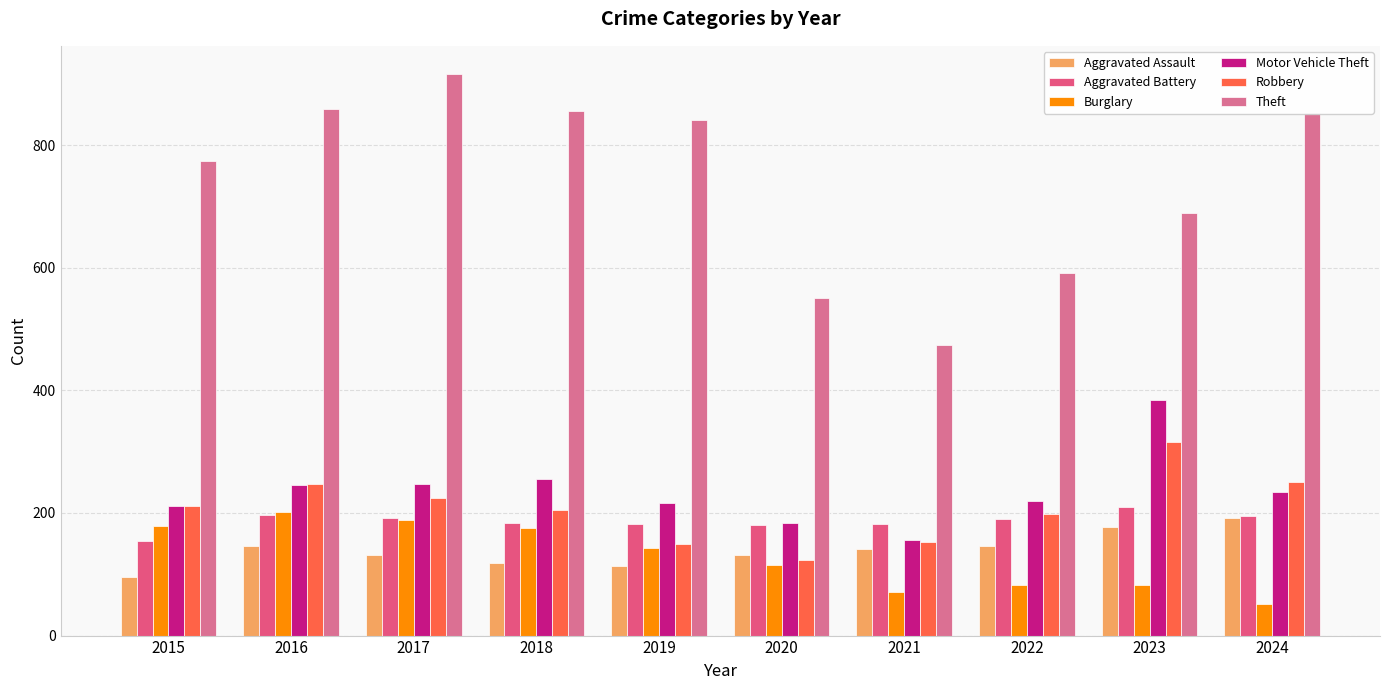

Rank the categories by Aggravated Assault value from highest to lowest.

2024, 2023, 2016, 2022, 2021, 2017, 2020, 2018, 2019, 2015